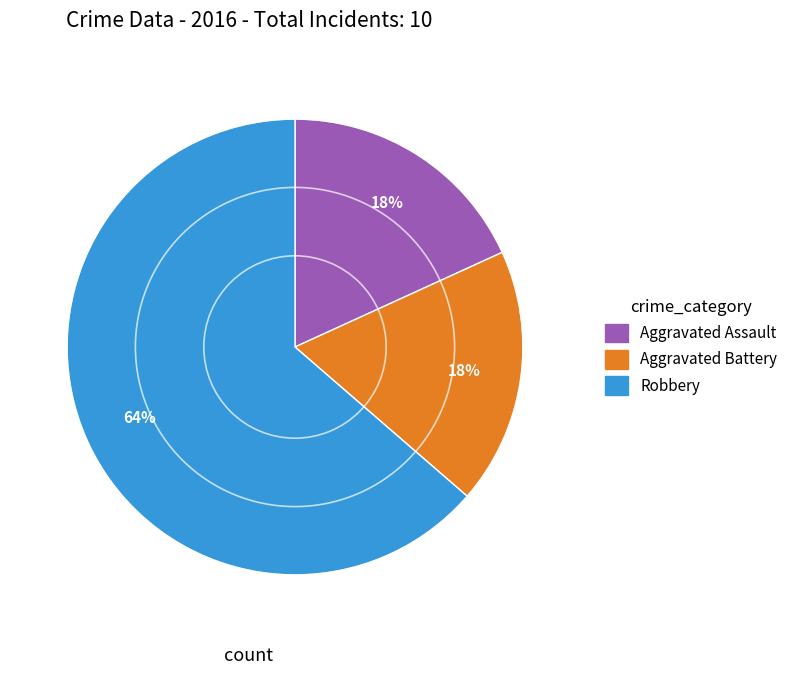

Do Aggravated Battery and Robbery together represent more than half of the pie?

Yes